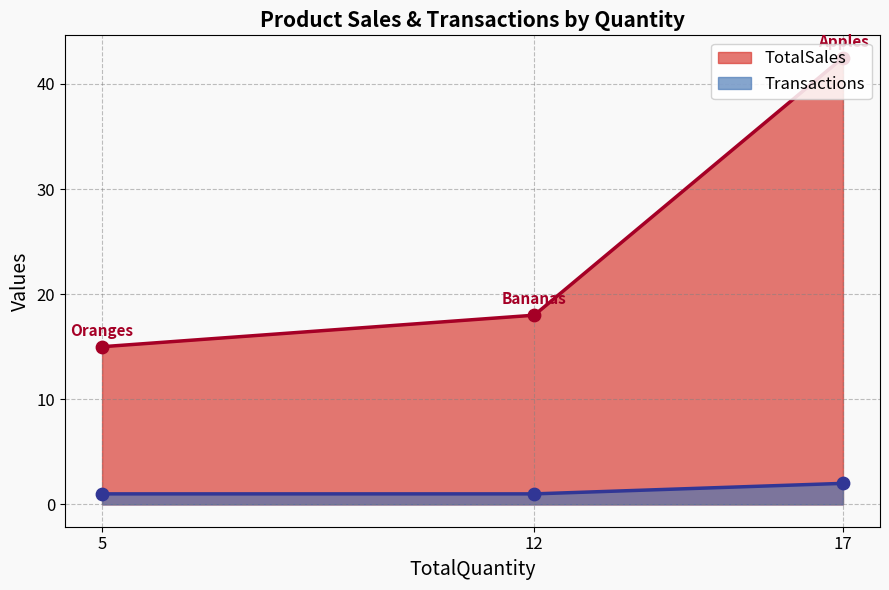

At which category is the sum across all series the highest?

17